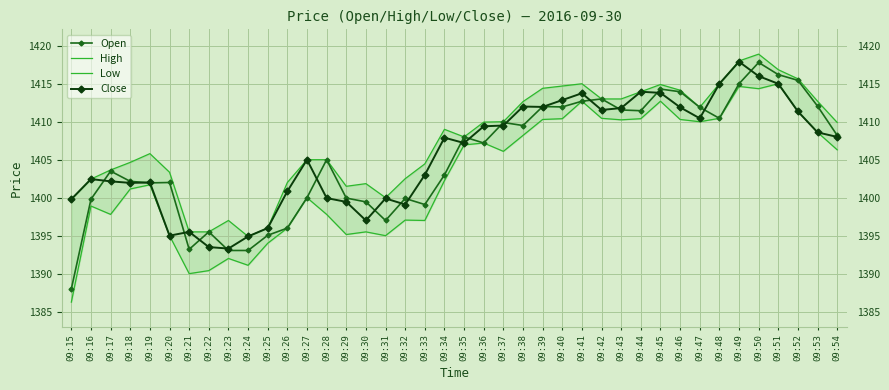

What is the highest value of the Close series?

1417.9